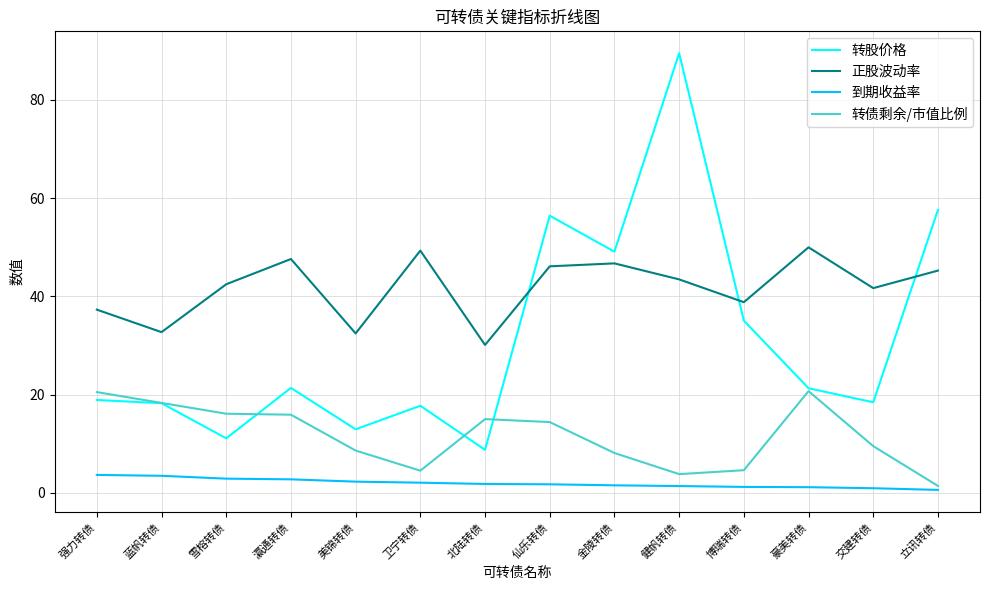

Which series has the largest range (max minus min)?

转股价格